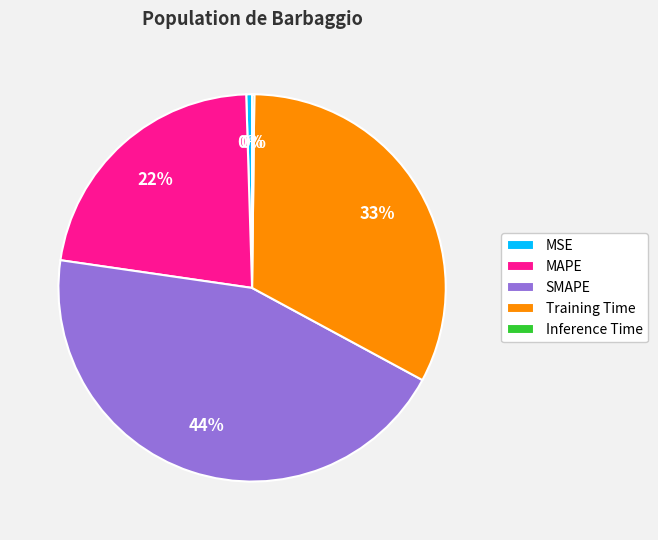

True or false: MAPE accounts for 22% of the total.

True